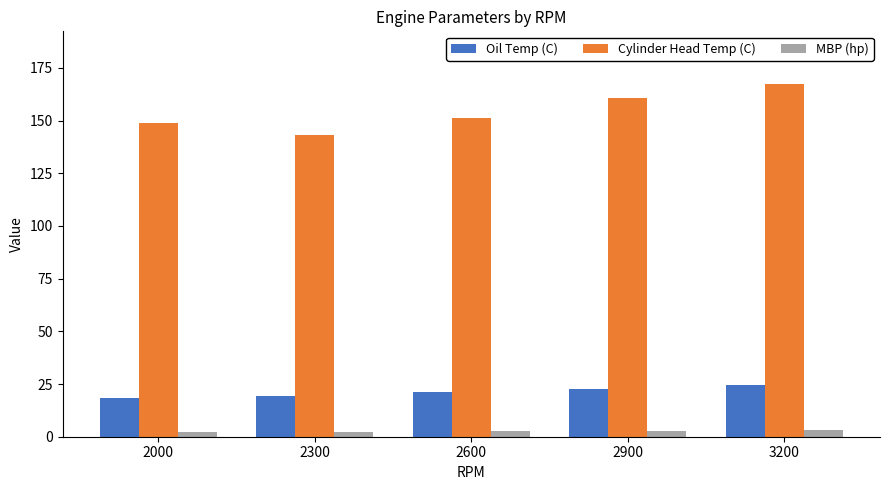

What is the maximum value shown in the chart?

167.2